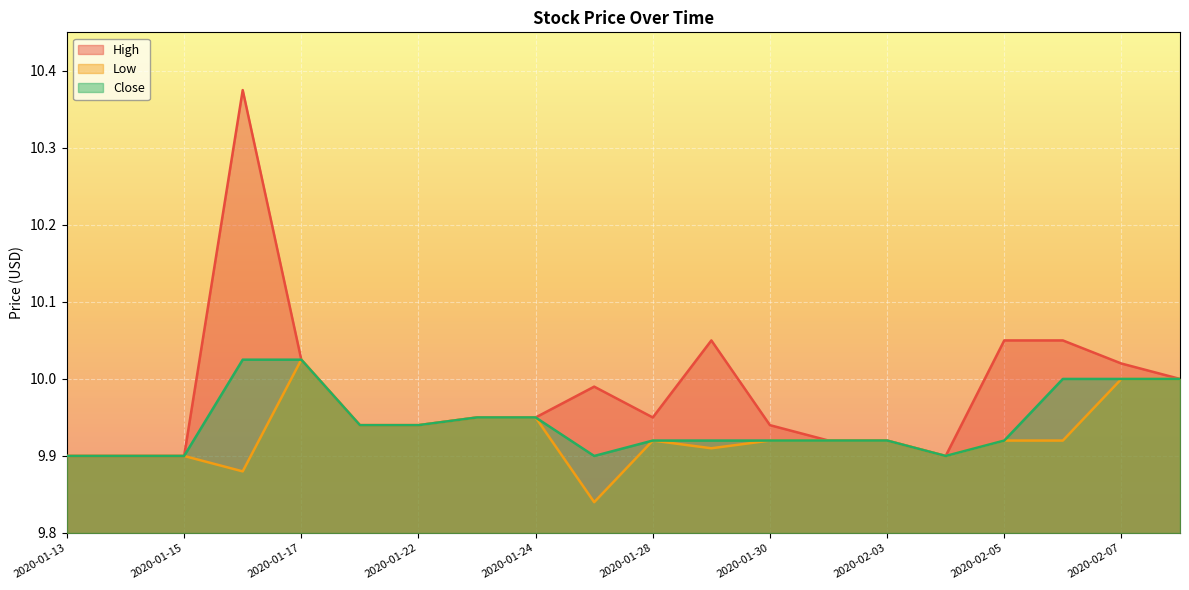

How many categories are shown in the chart?

20